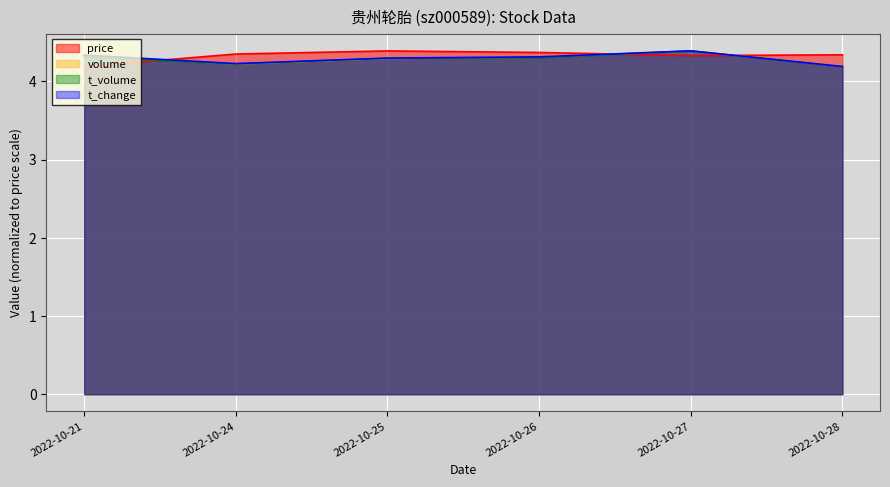

True or false: volume has more than 0 interior local peaks.

True